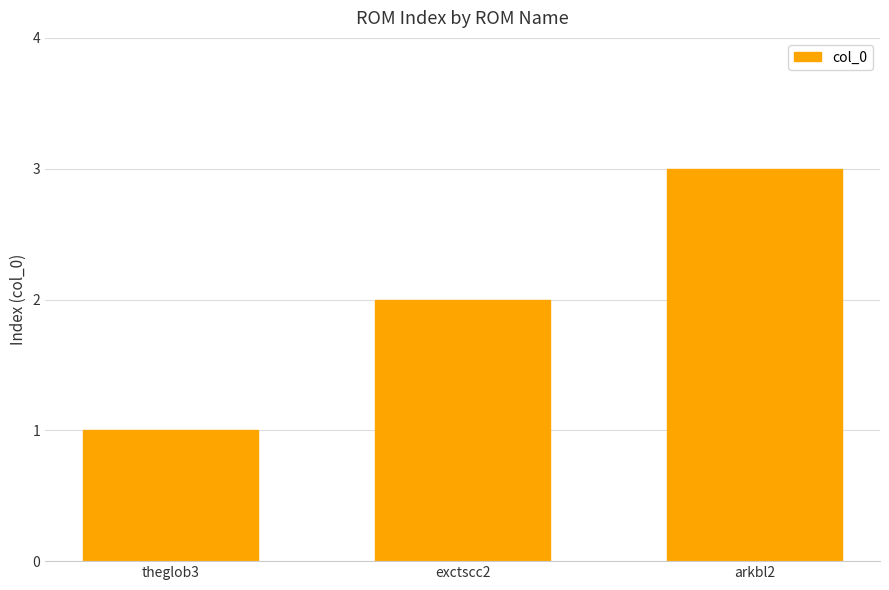

List the labels in order of value, smallest first.

theglob3, exctscc2, arkbl2